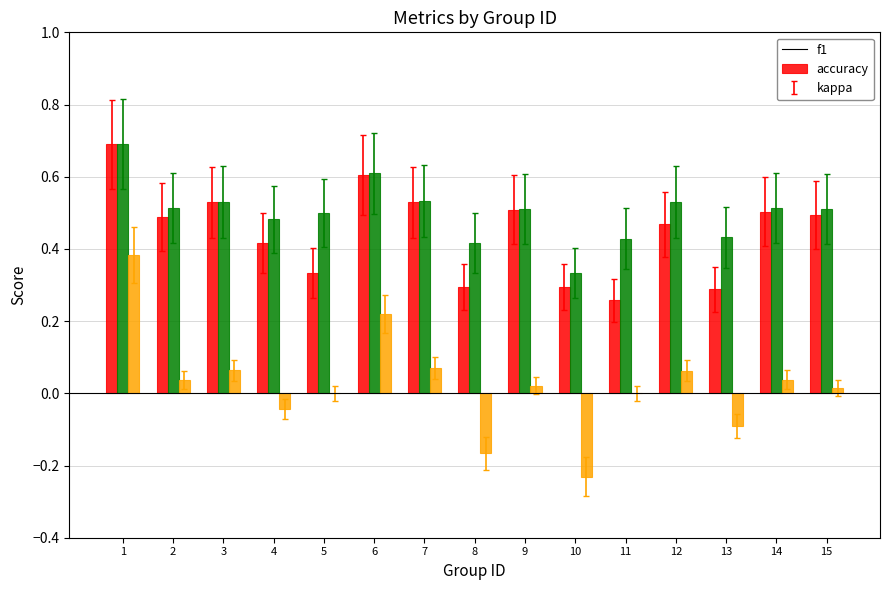

What are all the series names shown in the legend?

f1, accuracy, kappa